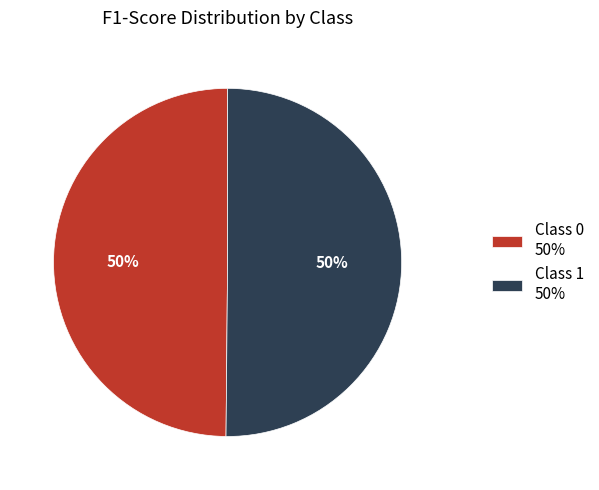

Do Class 0 50% and Class 1 50% together represent more than half of the pie?

Yes